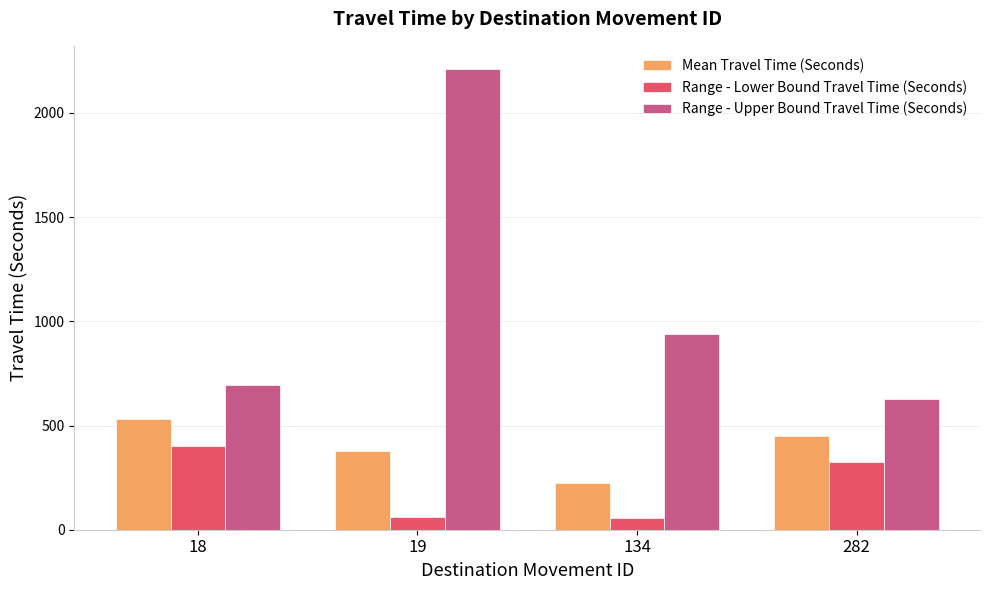

True or false: Mean Travel Time (Seconds) has a value of 376 at 19.

True